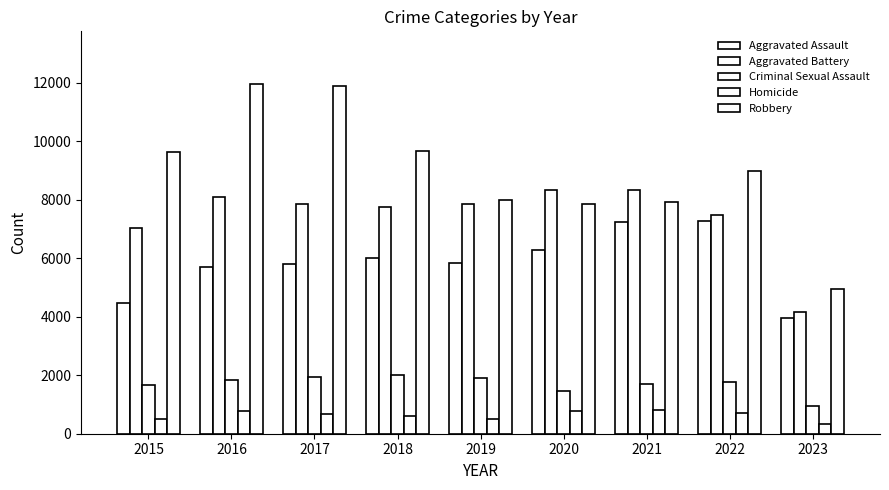

Which series has the largest range (max minus min)?

Robbery